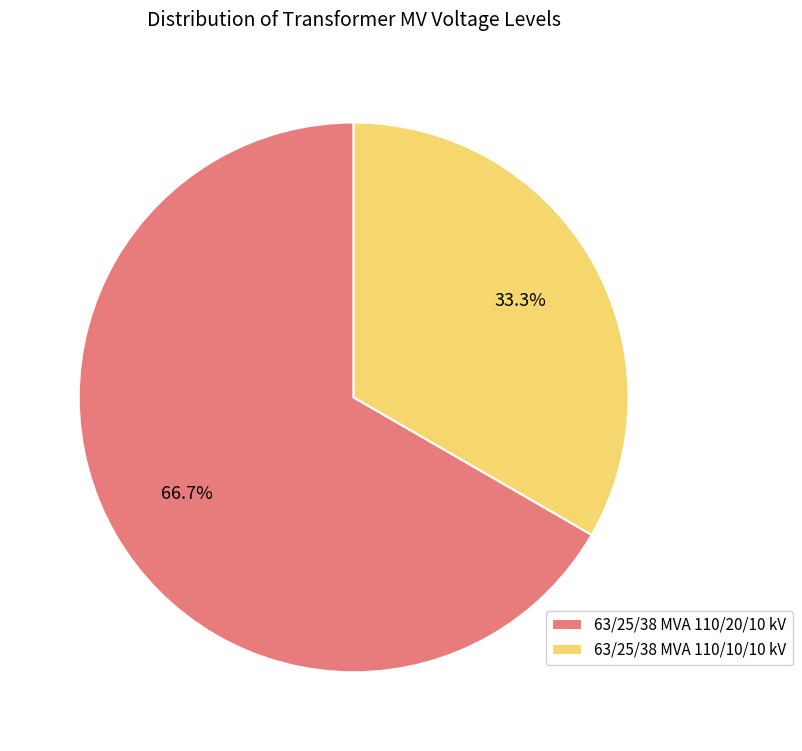

How many segments does this pie chart have?

2